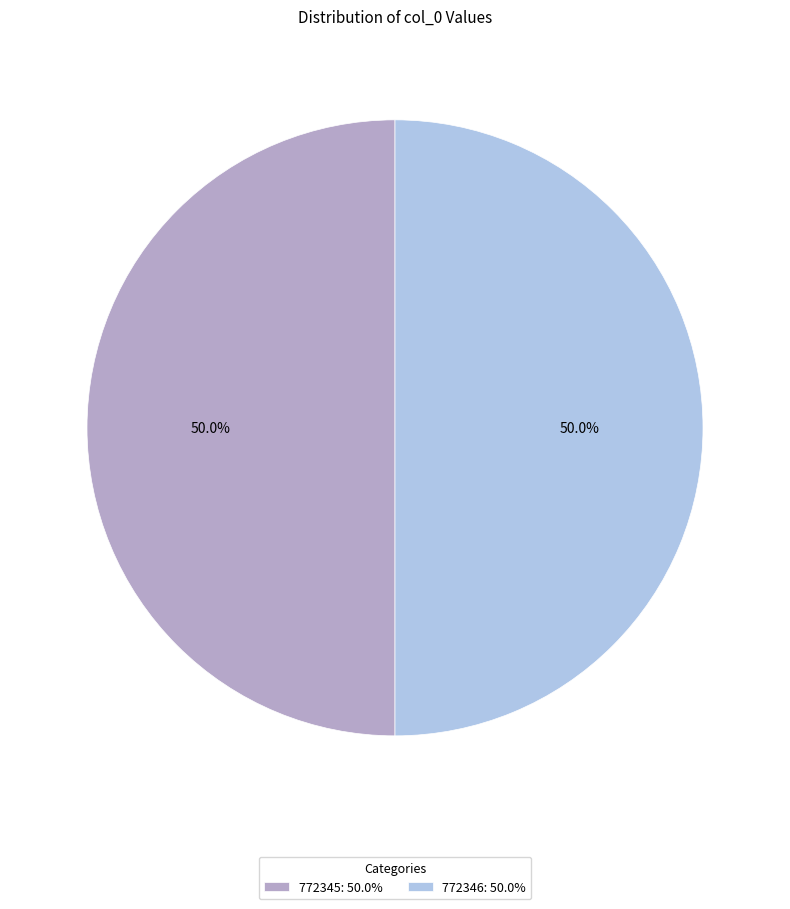

How many segments does this pie chart have?

2